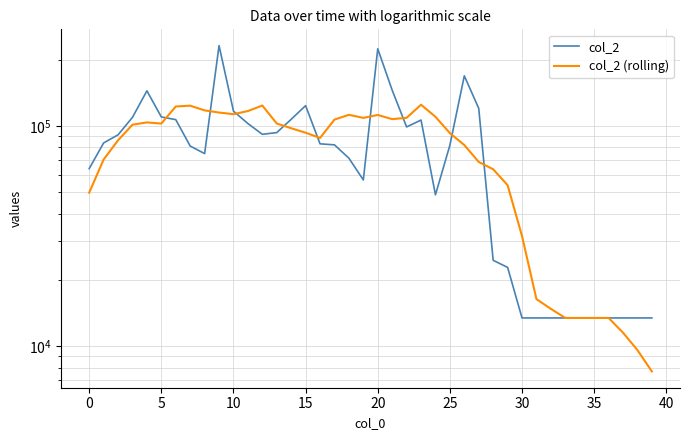

True or false: col_2 (rolling) has a value of 195684.3 at 18.

False